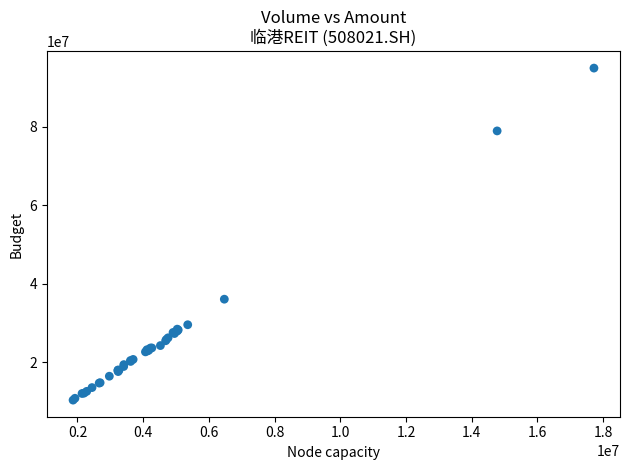

What Y value in the scatter plot is closest to 52637433?

36064464